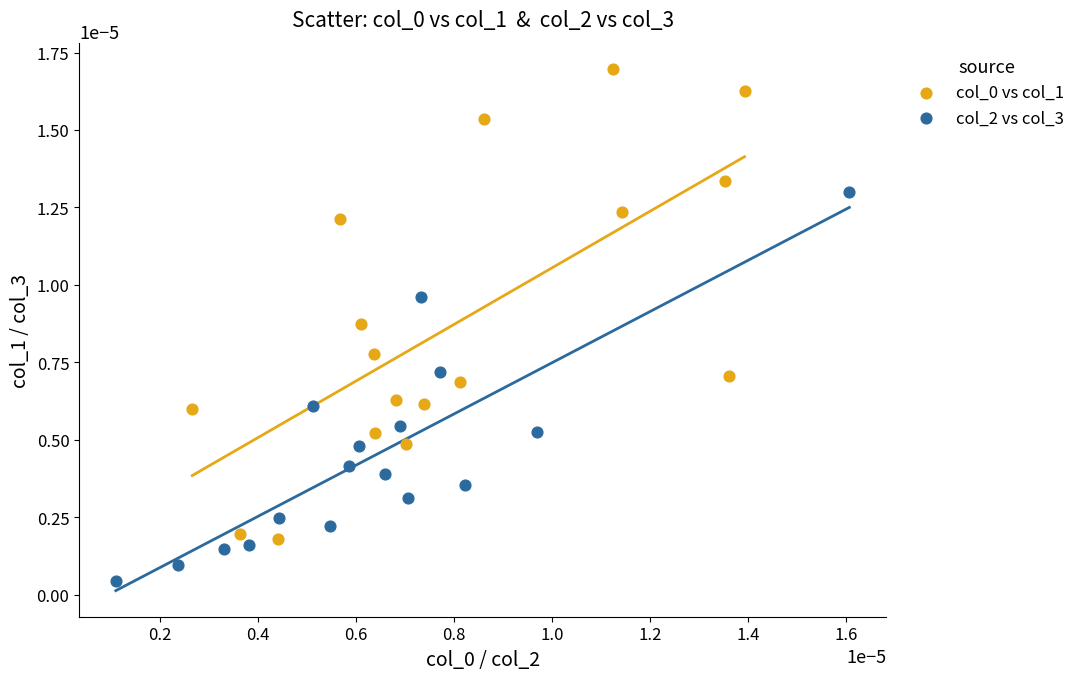

Which series reaches the minimum Y coordinate?

col_2 vs col_3